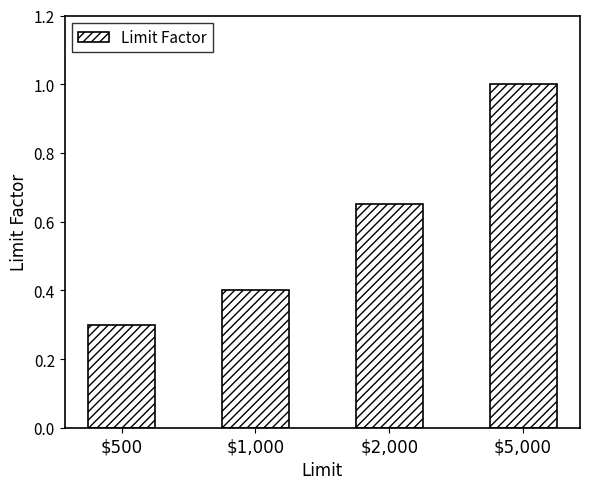

What is the label of the 3rd bar from the left?

$2,000